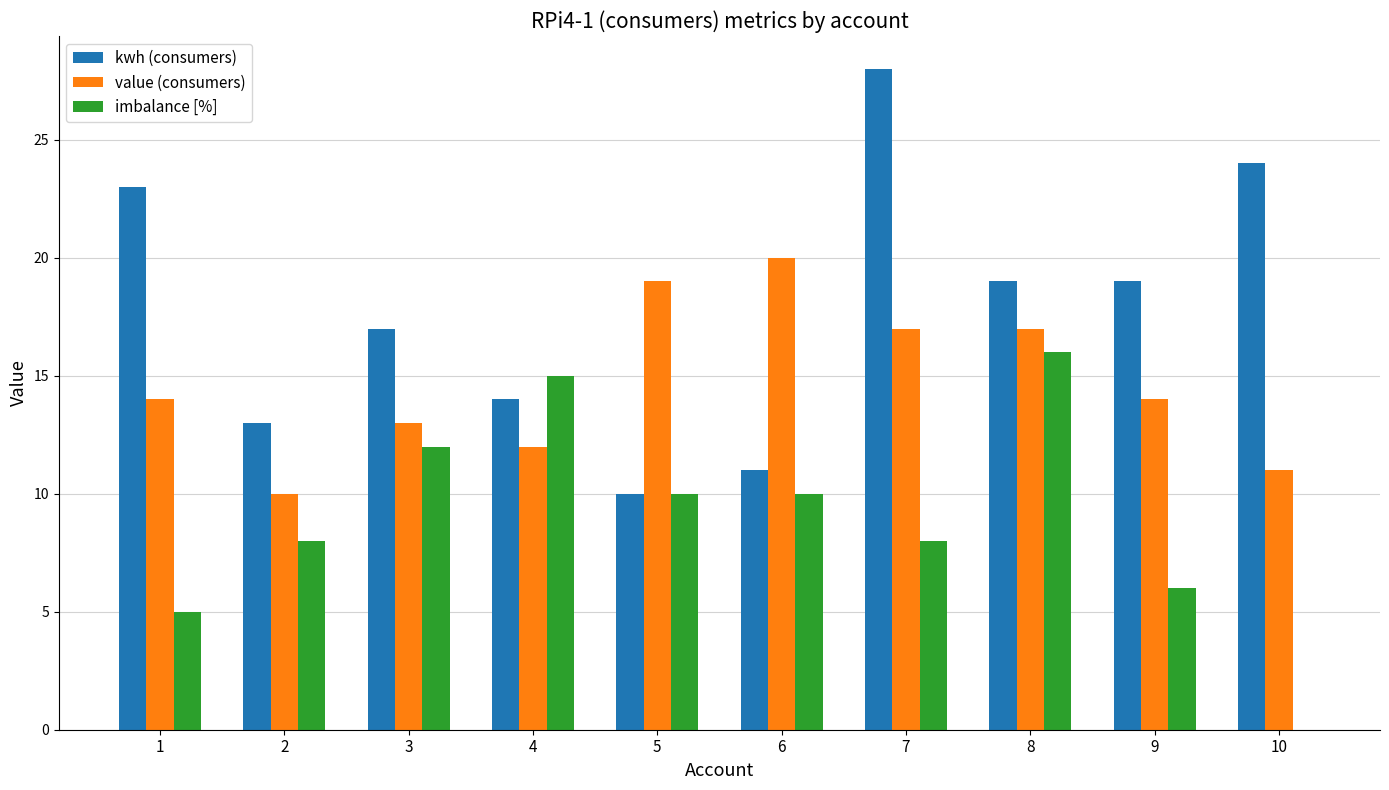

Which category has the highest value in the value (consumers) series?

6